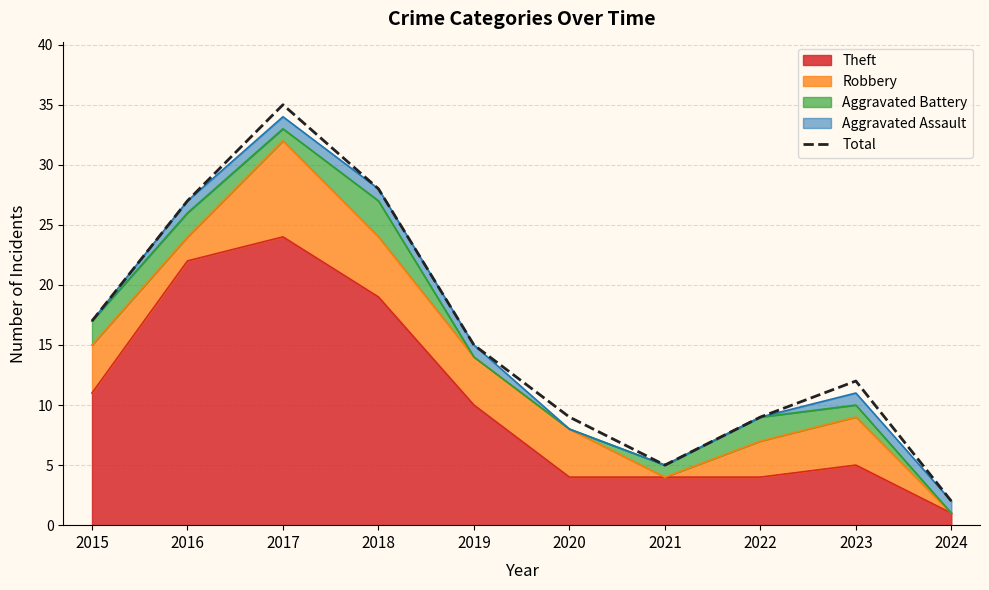

List the labels in order of value, largest first.

2017, 2018, 2016, 2015, 2019, 2023, 2020, 2022, 2021, 2024